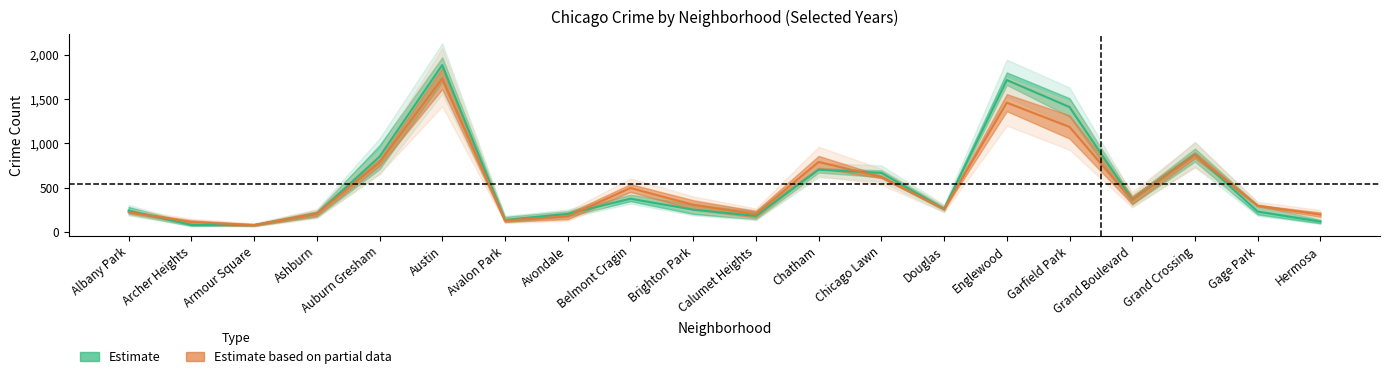

The 2023 series shows 431 at Chatham. True or false?

False